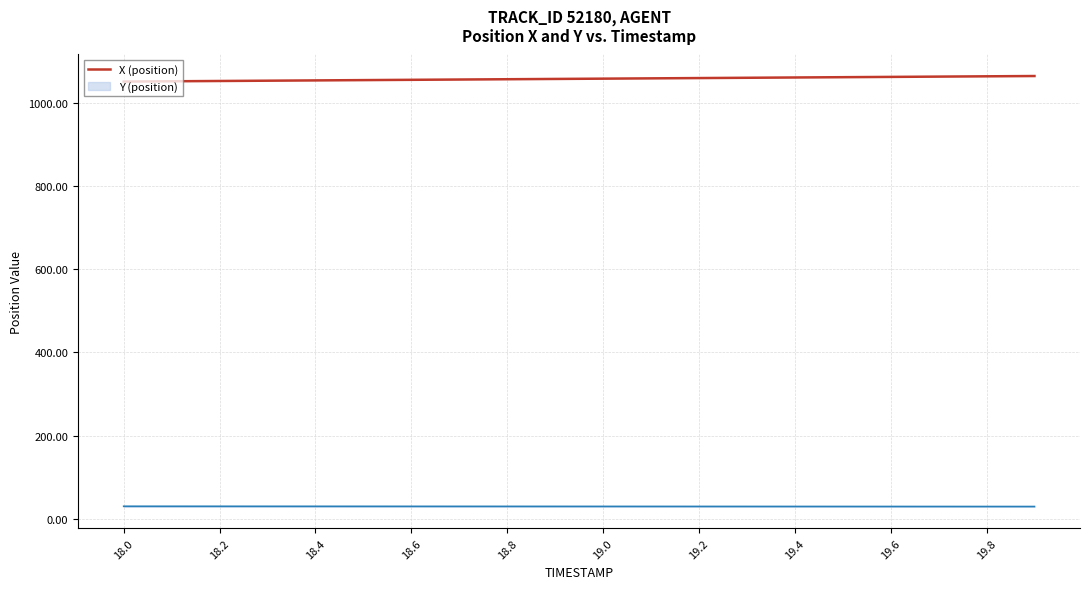

Which series has the largest total across all categories?

X (position)